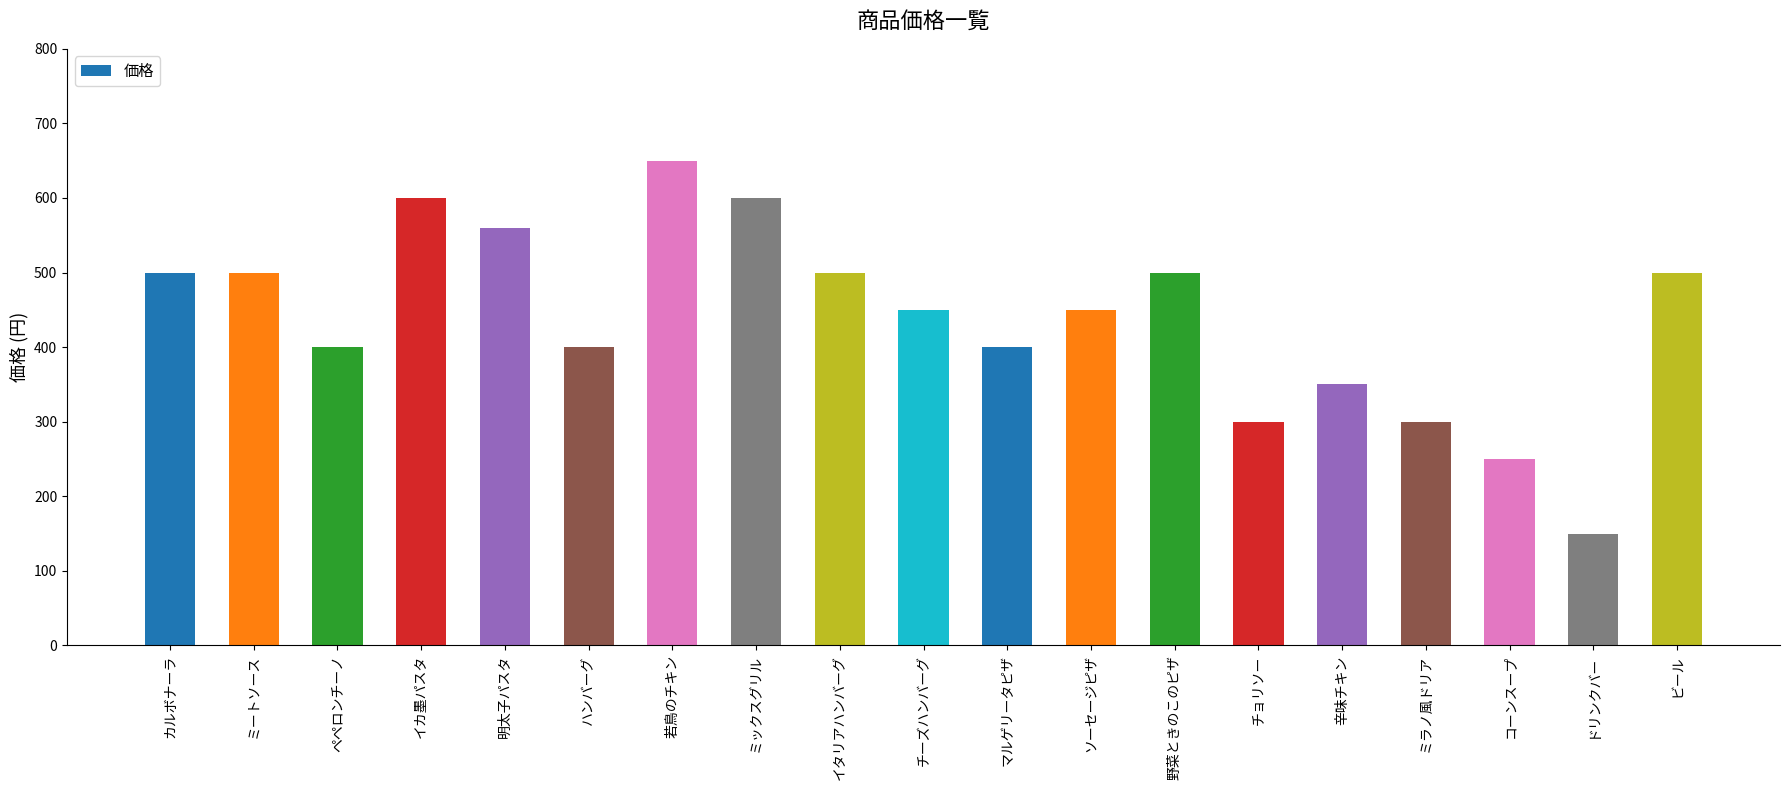

What is the change in value from カルボナーラ to ソーセージピザ?

-50